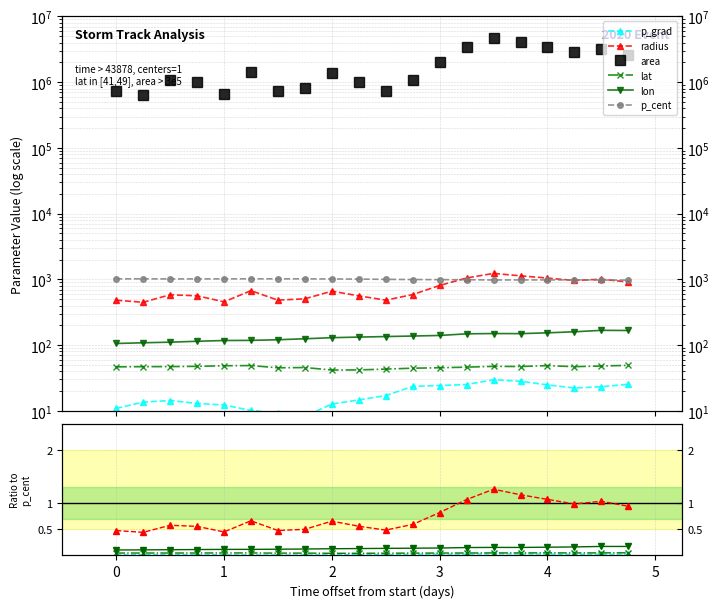

How many values in the area series are below 1376250?

10